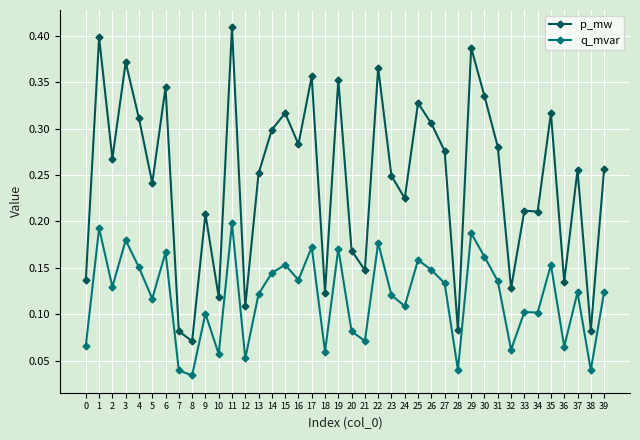

Which category has the lowest value in the p_mw series?

8